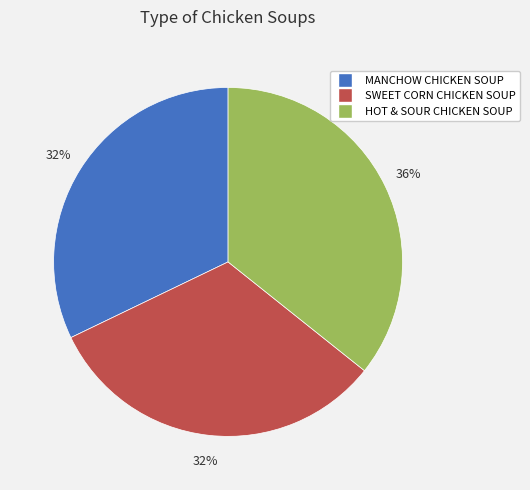

Is there a majority slice in this chart?

No